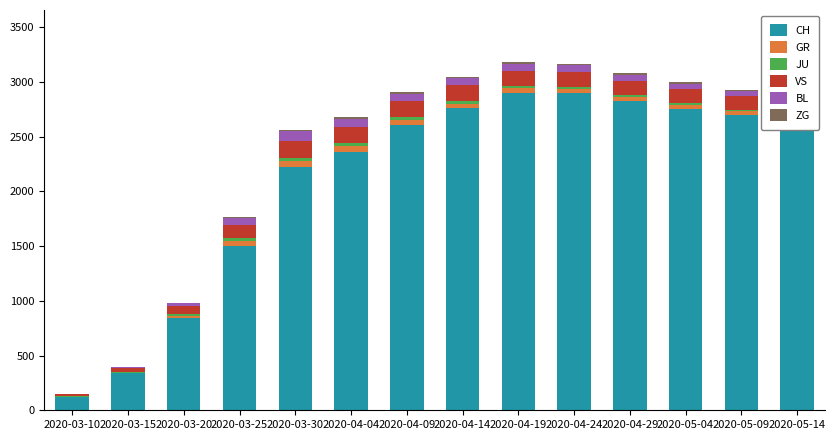

Does the chart contain stacked bars?

Yes